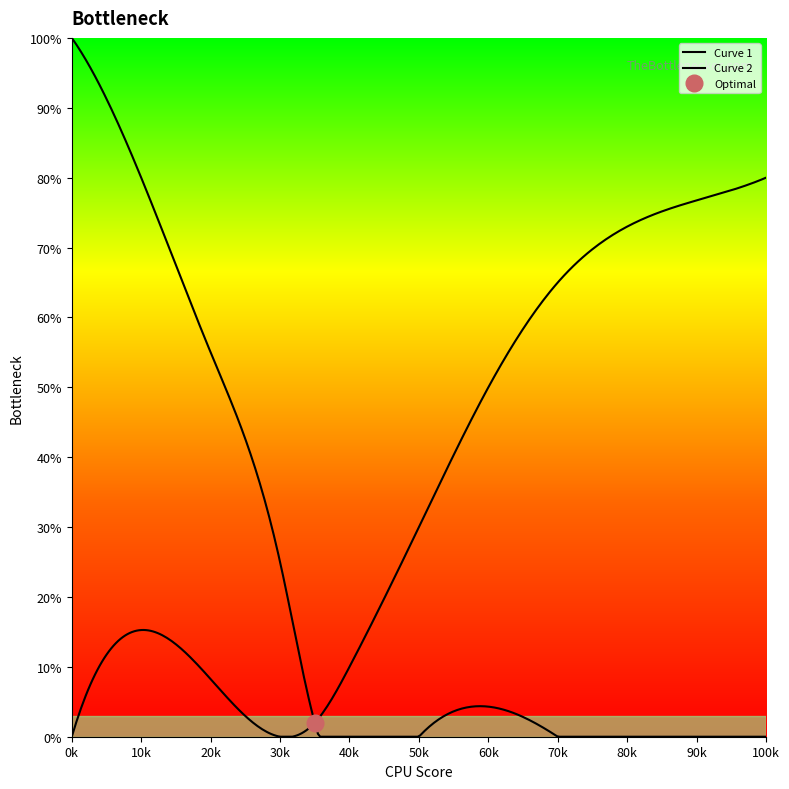

True or false: Curve 1 and Curve 2 cross at least once.

False